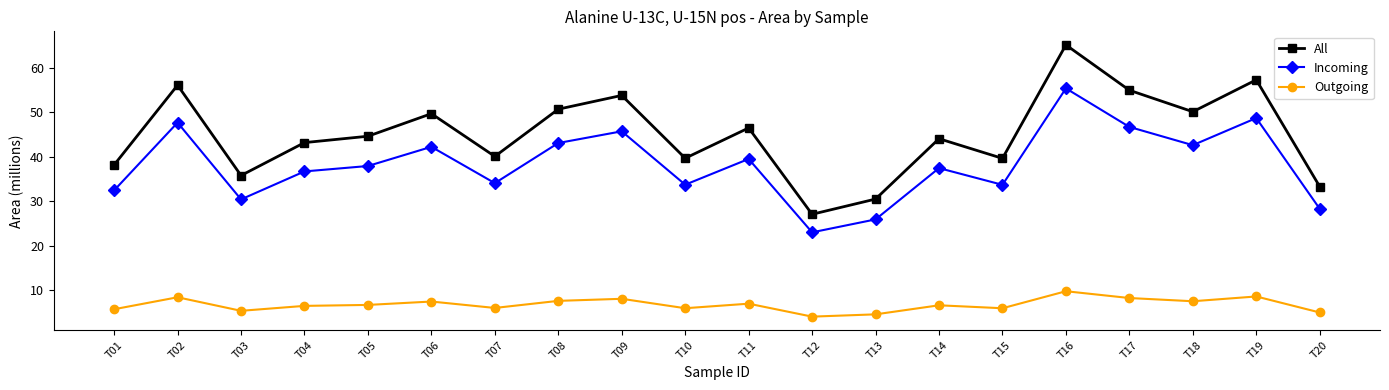

The value of Outgoing at T06 is 3.5. True or false?

False